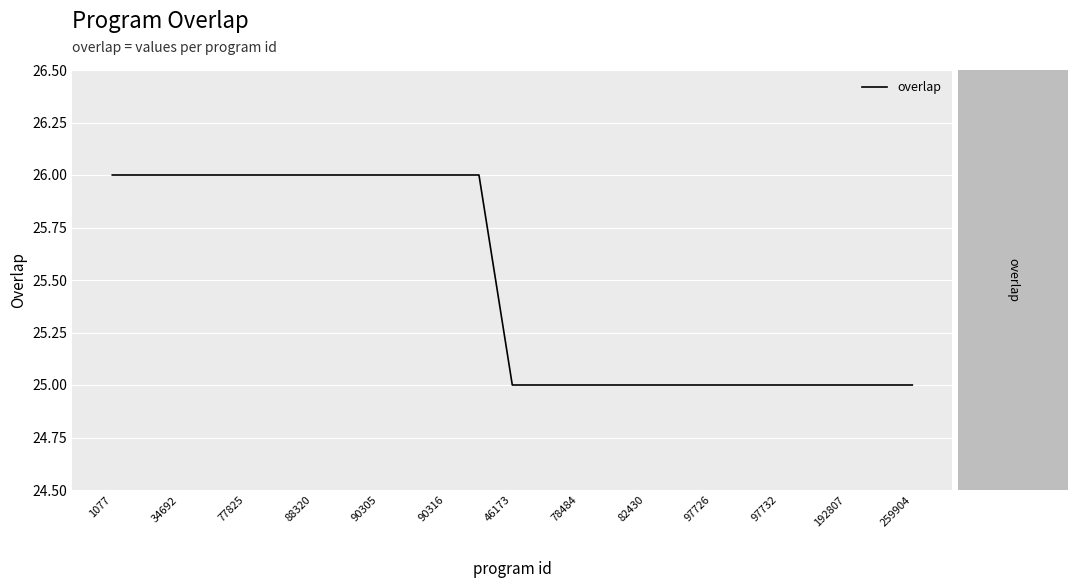

What is the greatest value displayed?

26